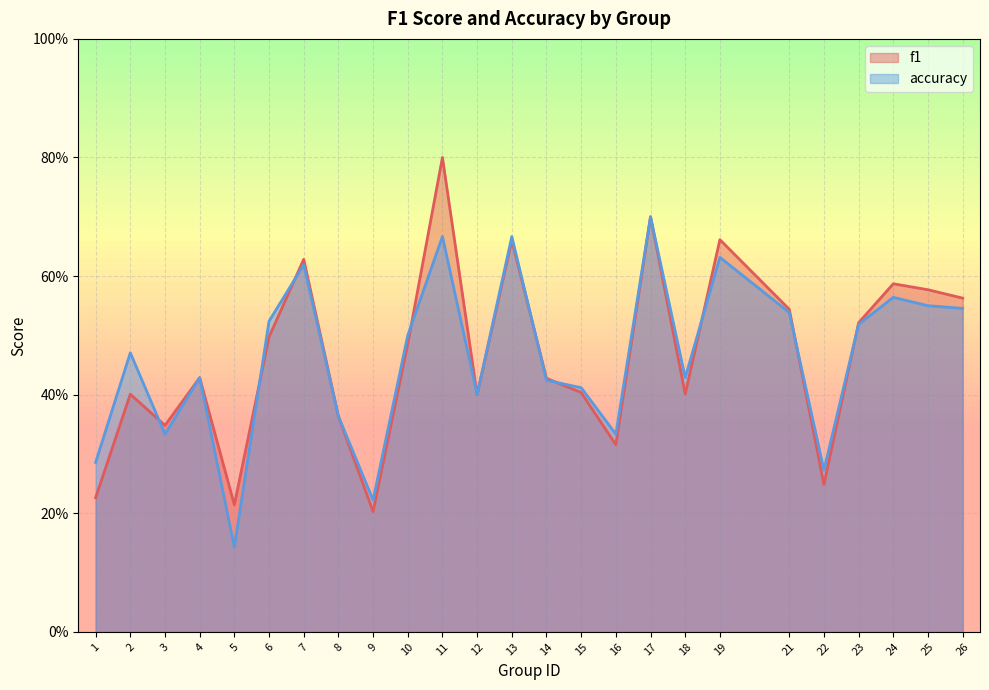

List the series in order of their peak value, highest first.

f1, accuracy